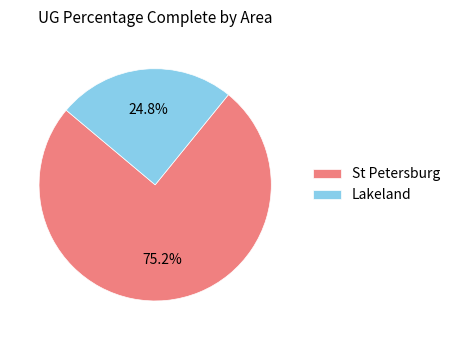

How many slices are in this pie chart?

2